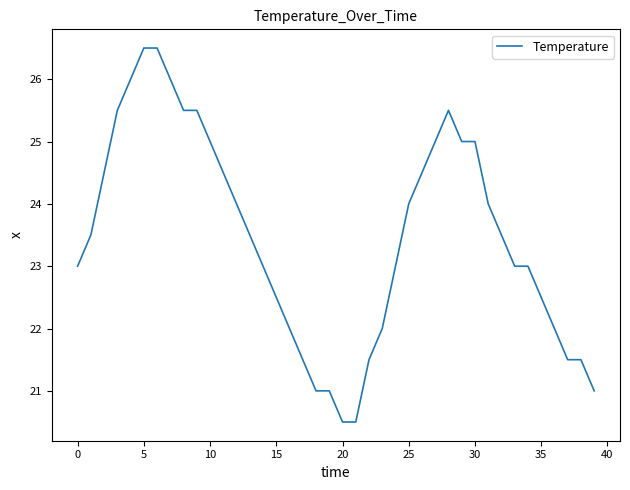

What is the greatest value displayed?

26.5